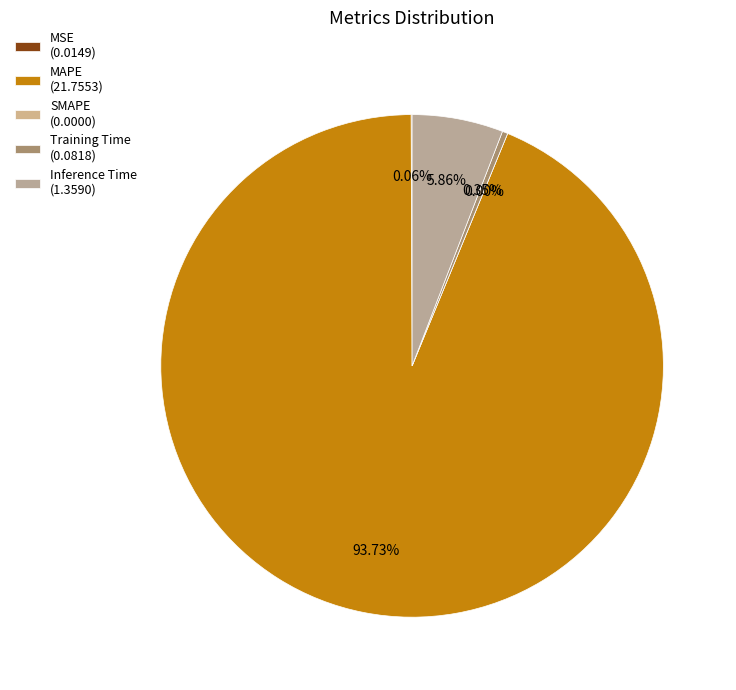

Count the number of slices in the pie.

4